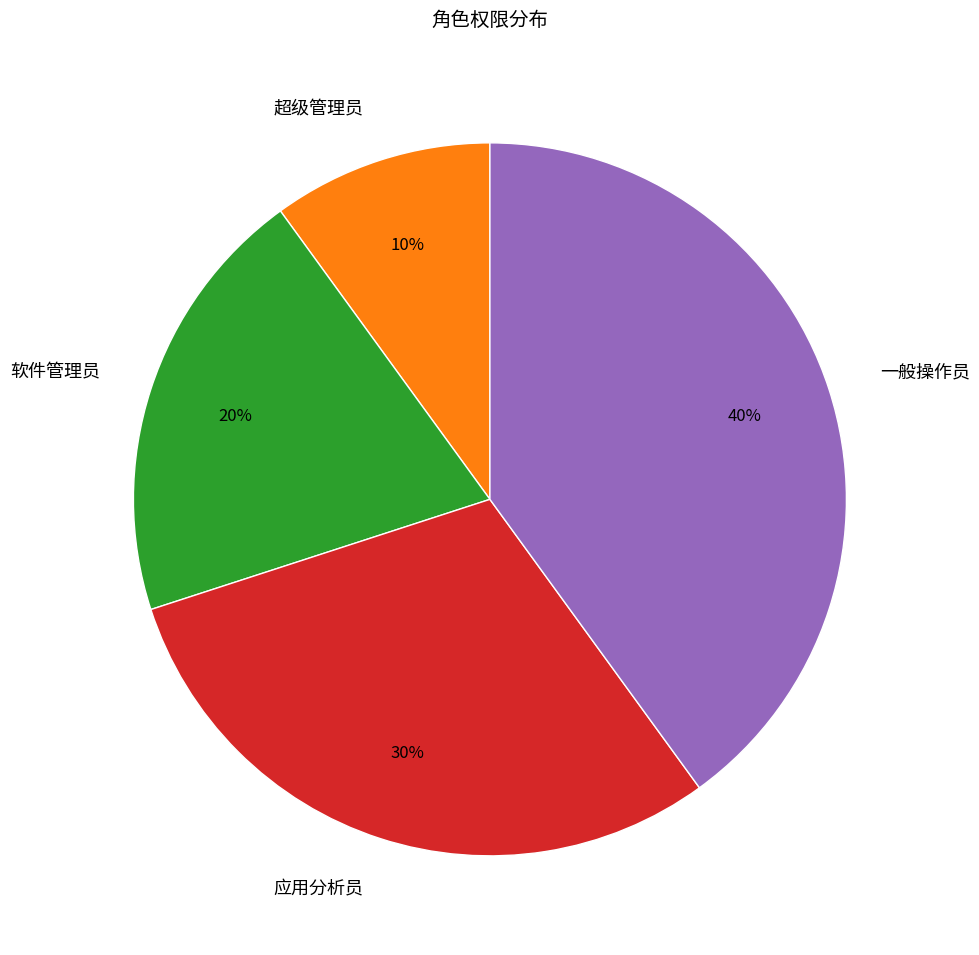

True or false: 应用分析员 accounts for 30% of the total.

True